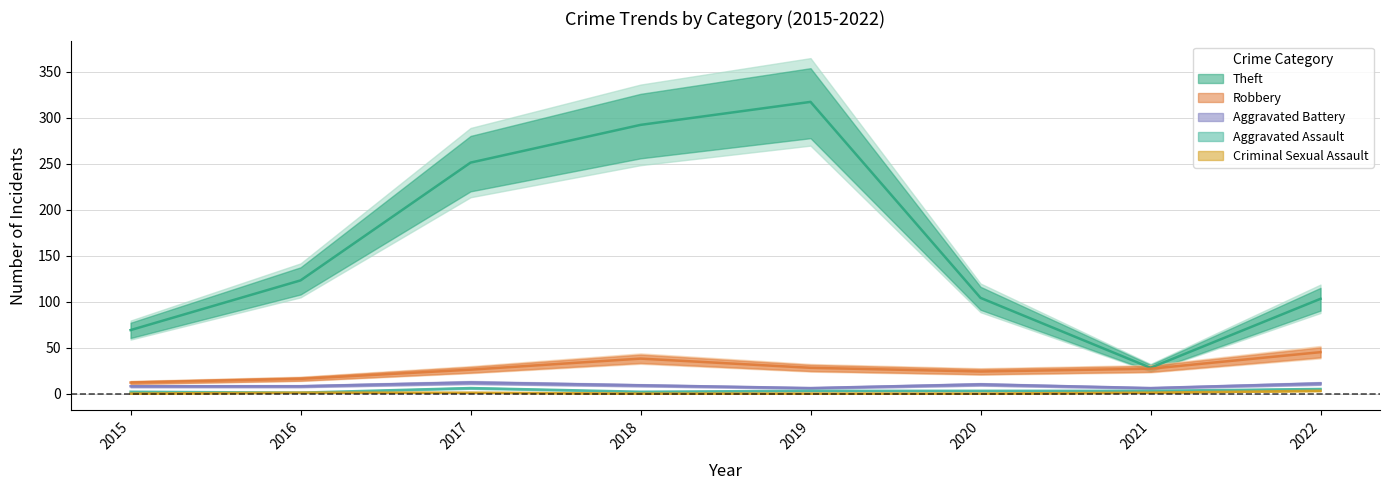

List the series in order of their peak value, highest first.

Theft, Robbery, Aggravated Battery, Aggravated Assault, Criminal Sexual Assault